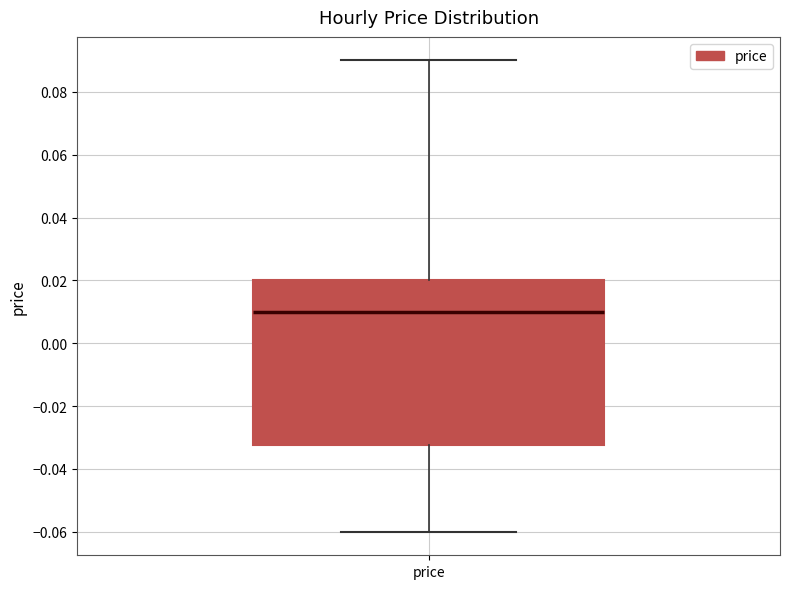

Transcribe this box plot: give where the median line is, the range the box spans, and where the two whiskers end, as read against the y-axis. The values are not printed on the chart, so give them approximately, as read against the axis.

median 0.010, box -0.032 to 0.020, whiskers -0.060 to 0.090